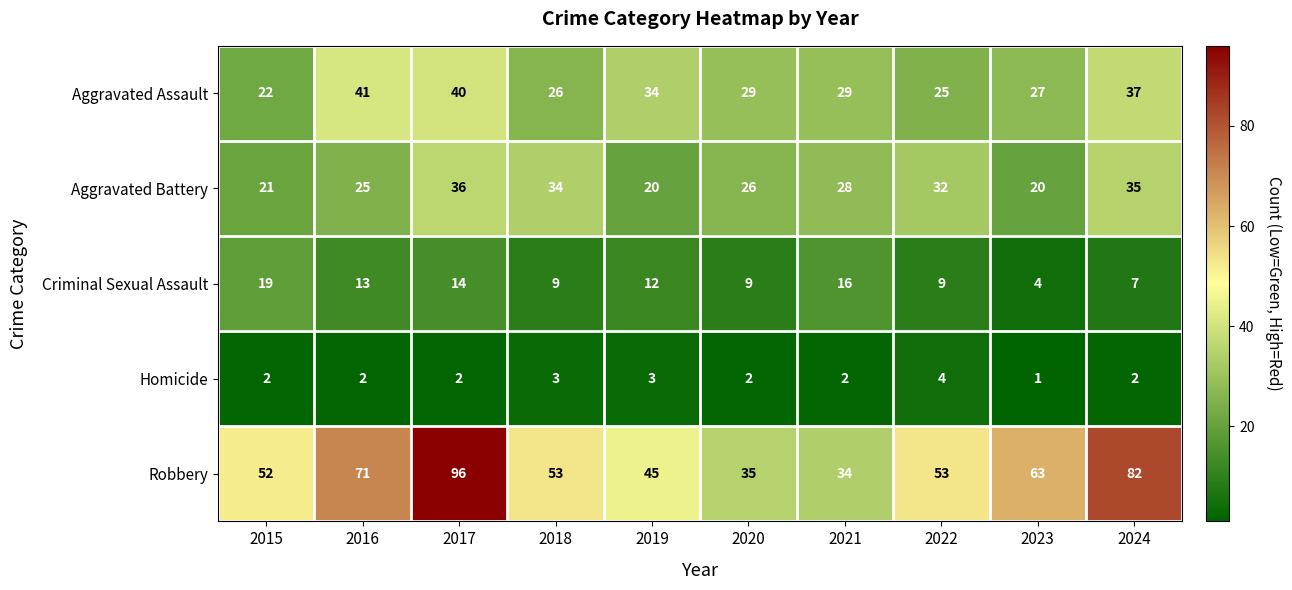

What is the sum of all Aggravated Assault values?

310